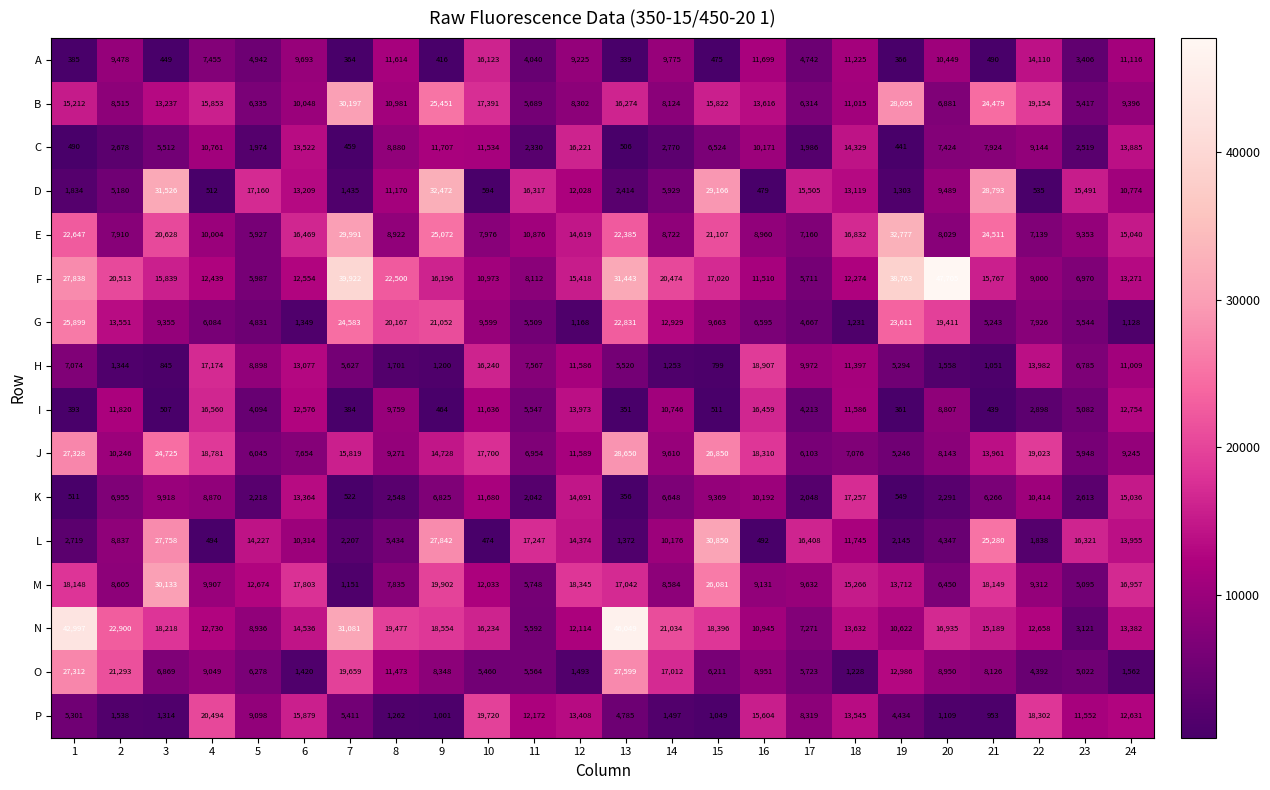

How many distinct data groups are displayed?

16